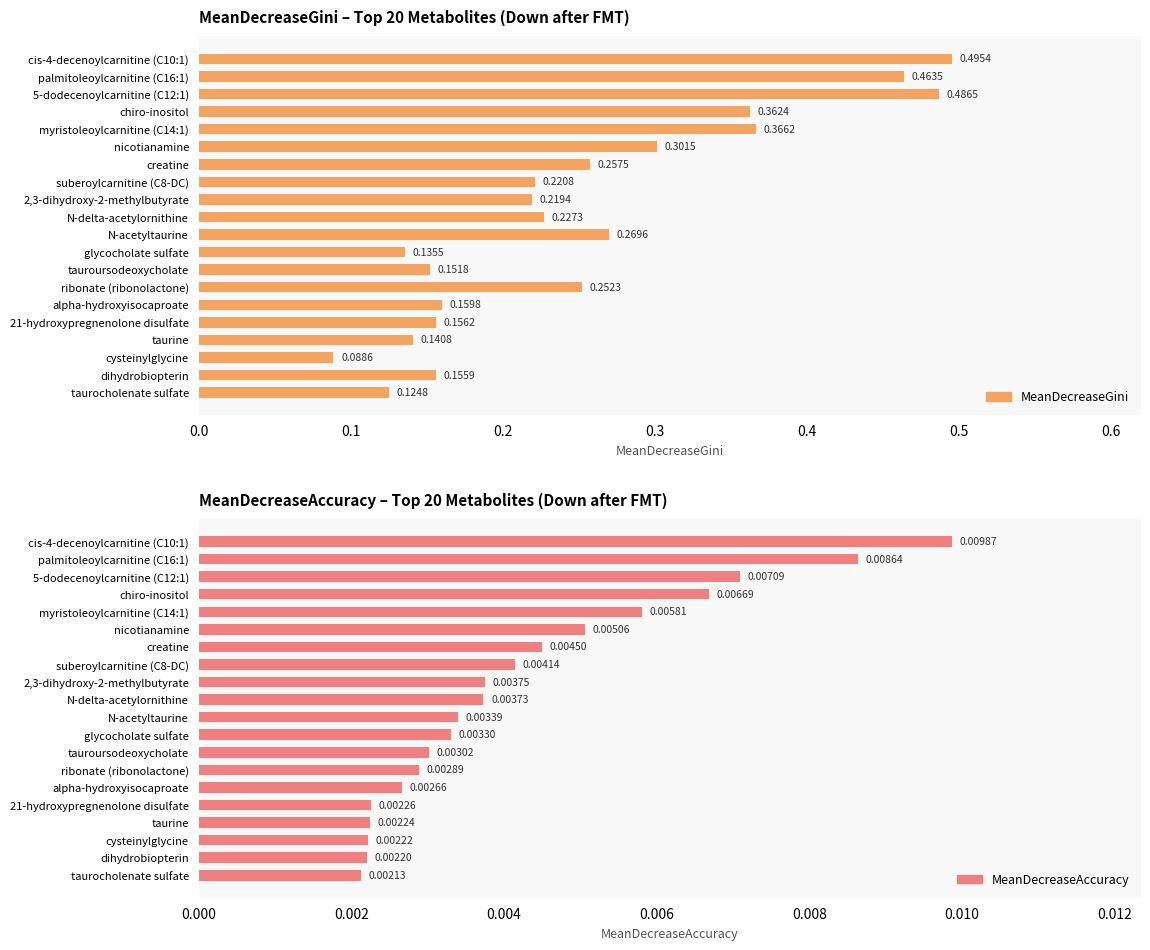

Which series has the largest range (max minus min)?

MeanDecreaseGini